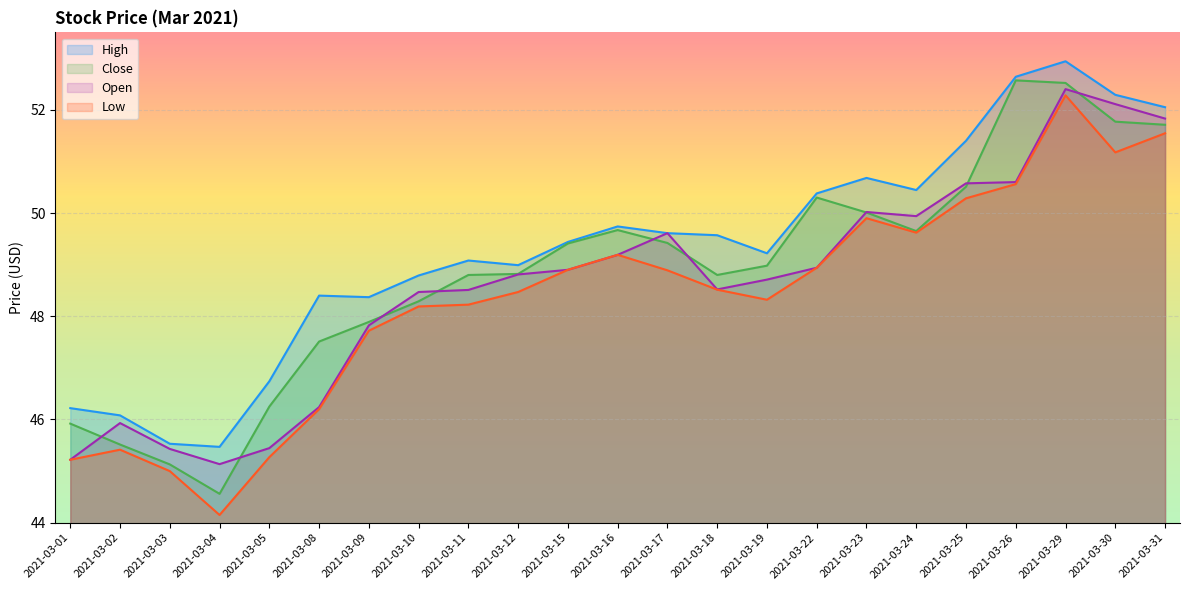

The value of High at 2021-03-15 is 49.4. True or false?

True